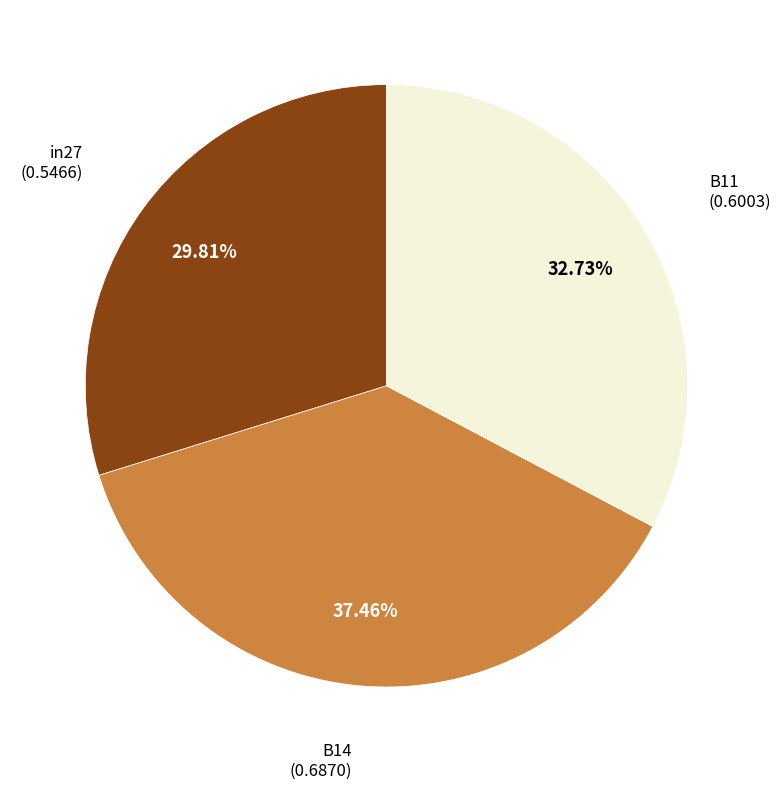

How many slices are in this pie chart?

3